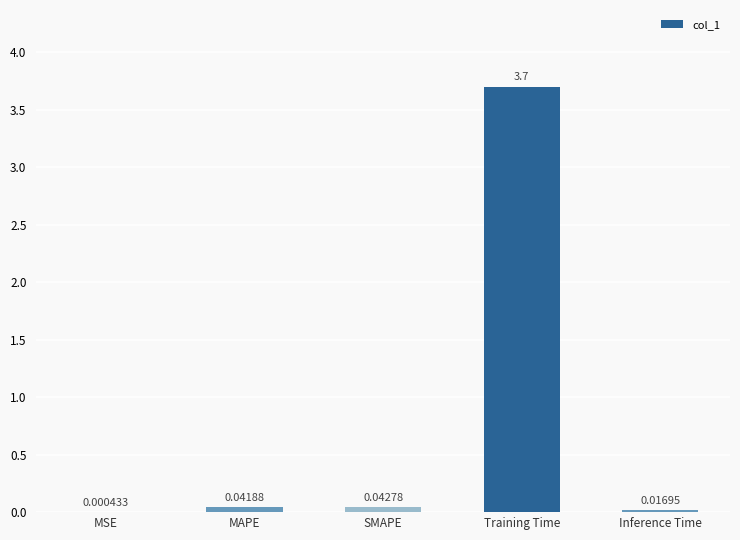

What is the change in value from MAPE to Training Time?

+3.7